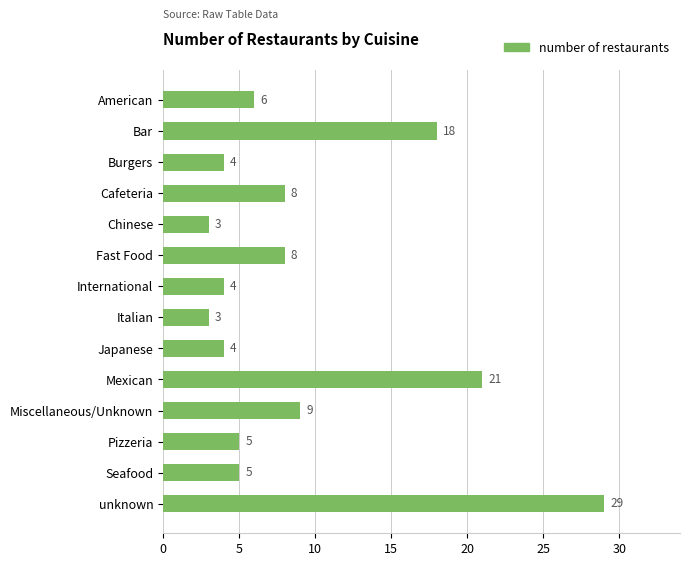

How many bars are there in total?

14